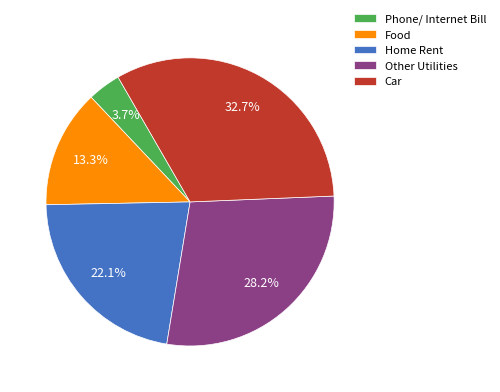

Rank the categories by value from highest to lowest.

Car, Other Utilities, Home Rent, Food, Phone/ Internet Bill